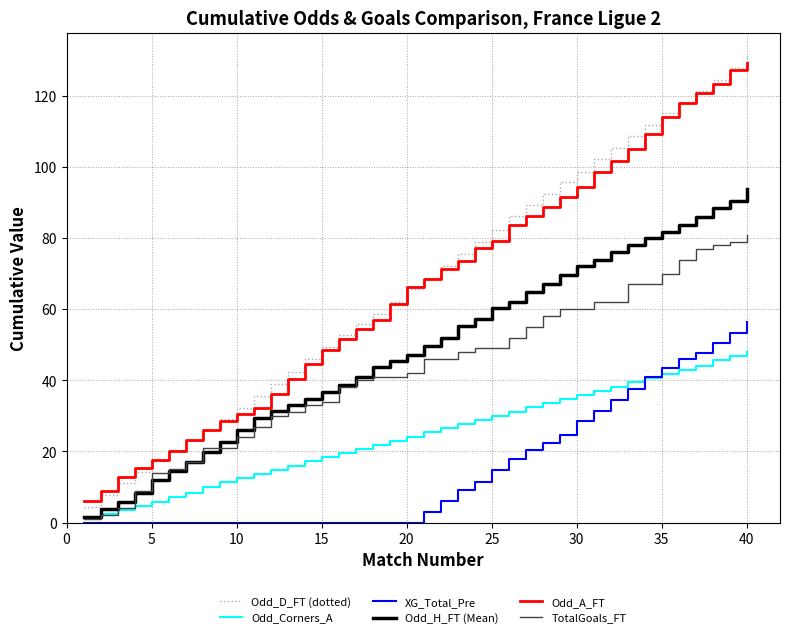

Which series has the largest range (max minus min)?

Odd_D_FT (dotted)